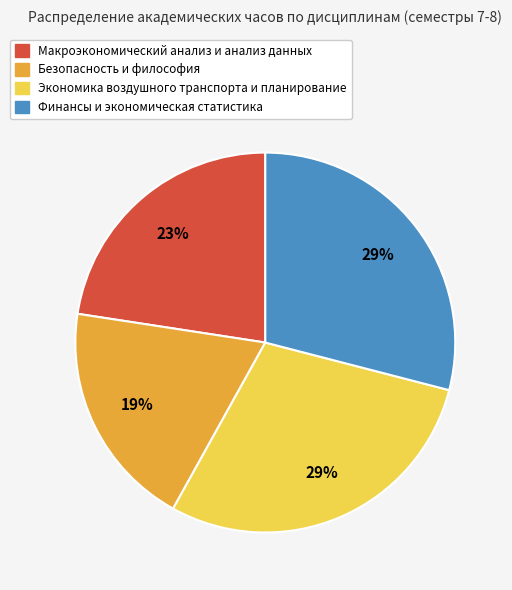

To the nearest percent, what portion does Финансы и экономическая статистика represent?

29%